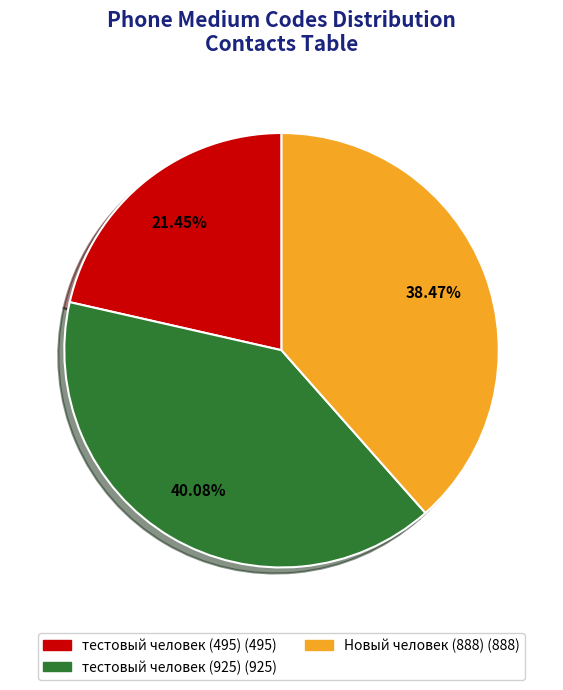

What percentage is the Новый человек (888) slice, to the nearest percent?

38%